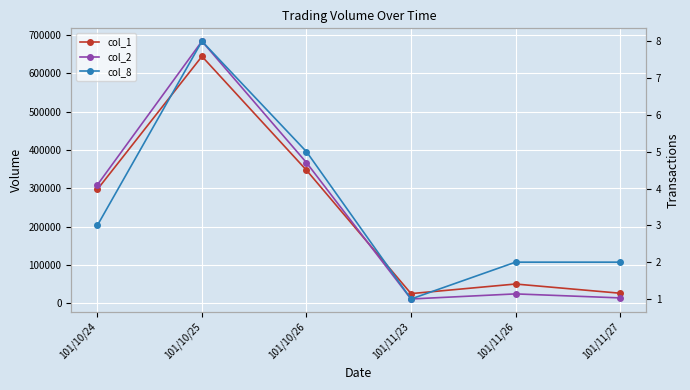

At which category does the chart reach its minimum across all series?

101/11/23